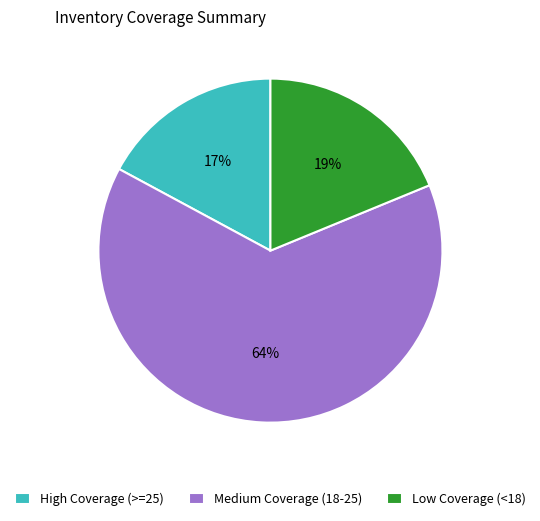

Rank the categories by value from lowest to highest.

High Coverage (>=25), Low Coverage (<18), Medium Coverage (18-25)